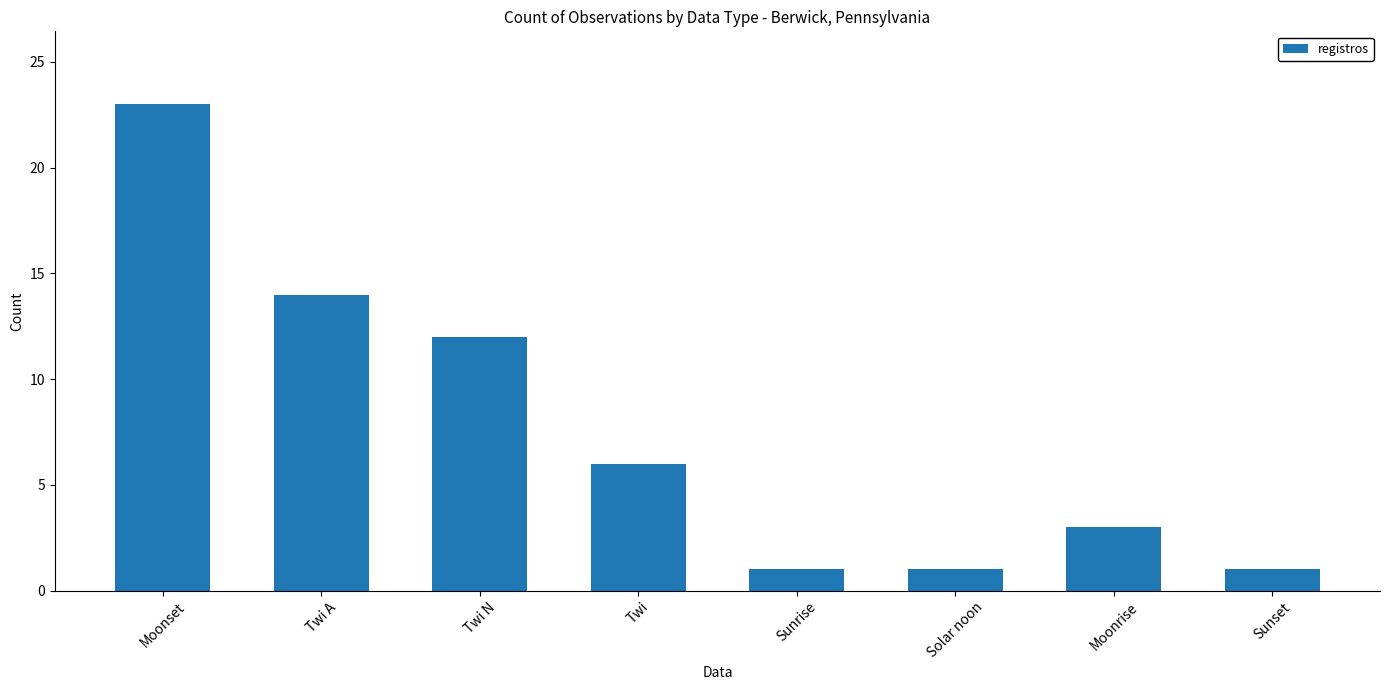

What is the sum of the values at Moonrise and Sunset?

4